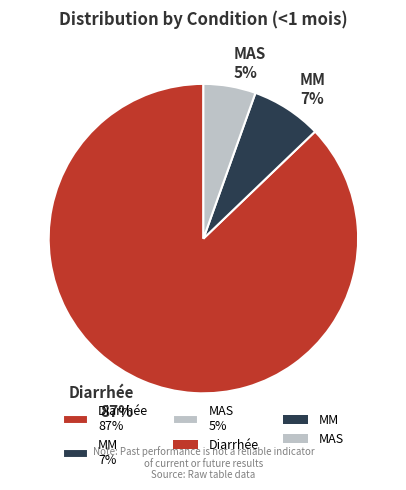

To the nearest percent, what is the combined percentage of MM 7% and Diarrhée 87%?

95%